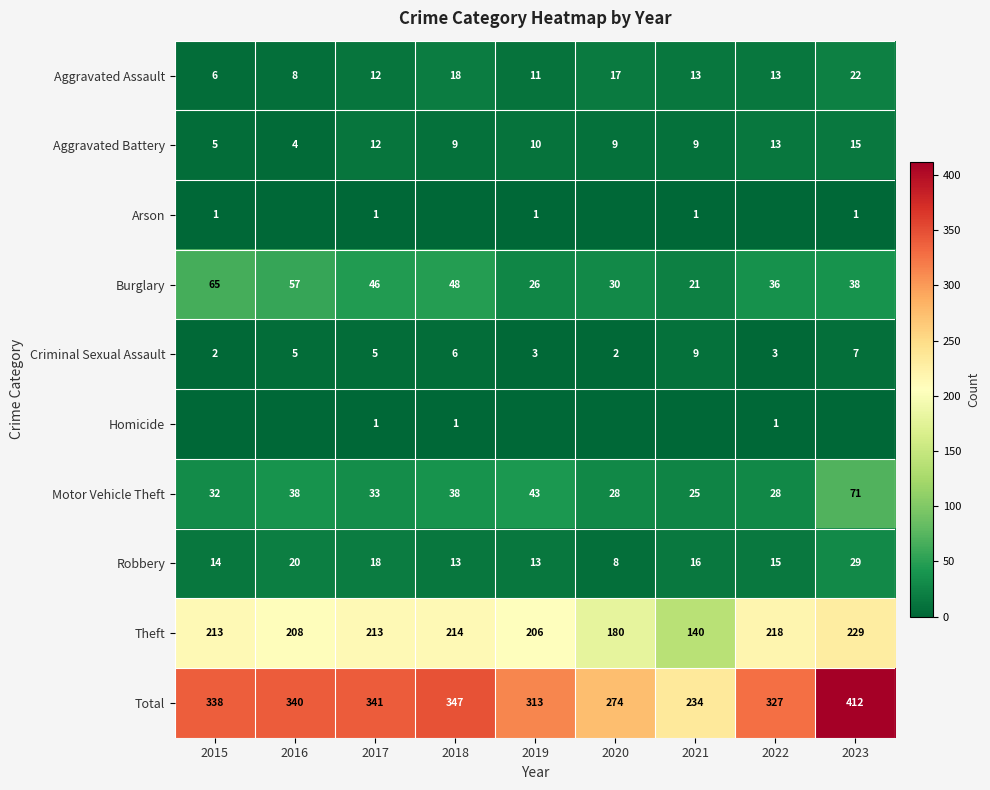

At which label does Robbery reach its minimum?

2020